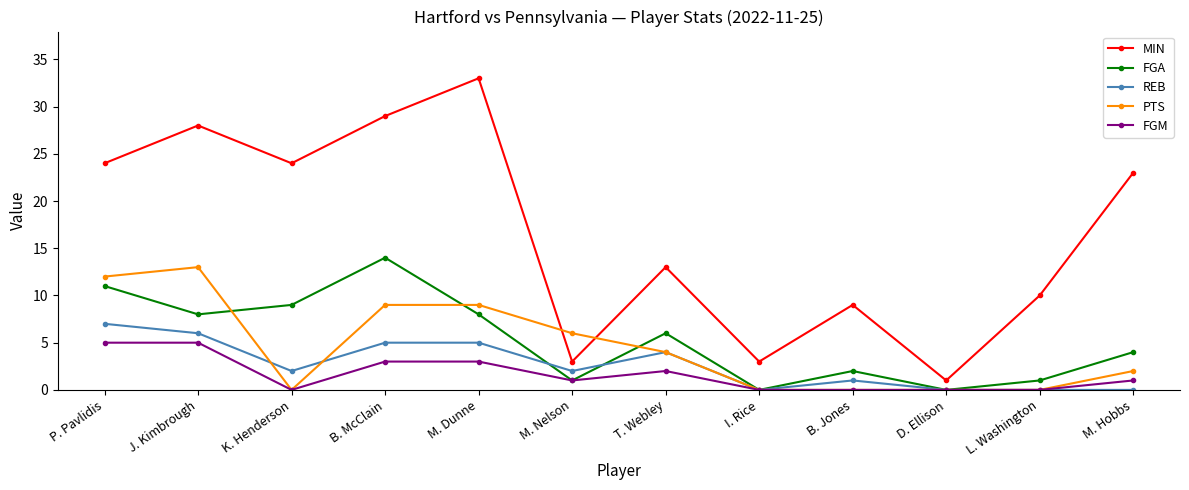

Reading left to right, transcribe all the data shown in this chart.

MIN: 24	28	24	29	33	3	13	3	9	1	10	23
FGA: 11	8	9	14	8	1	6	0	2	0	1	4
REB: 7	6	2	5	5	2	4	0	1	0	0	0
PTS: 12	13	0	9	9	6	4	0	0	0	0	2
FGM: 5	5	0	3	3	1	2	0	0	0	0	1